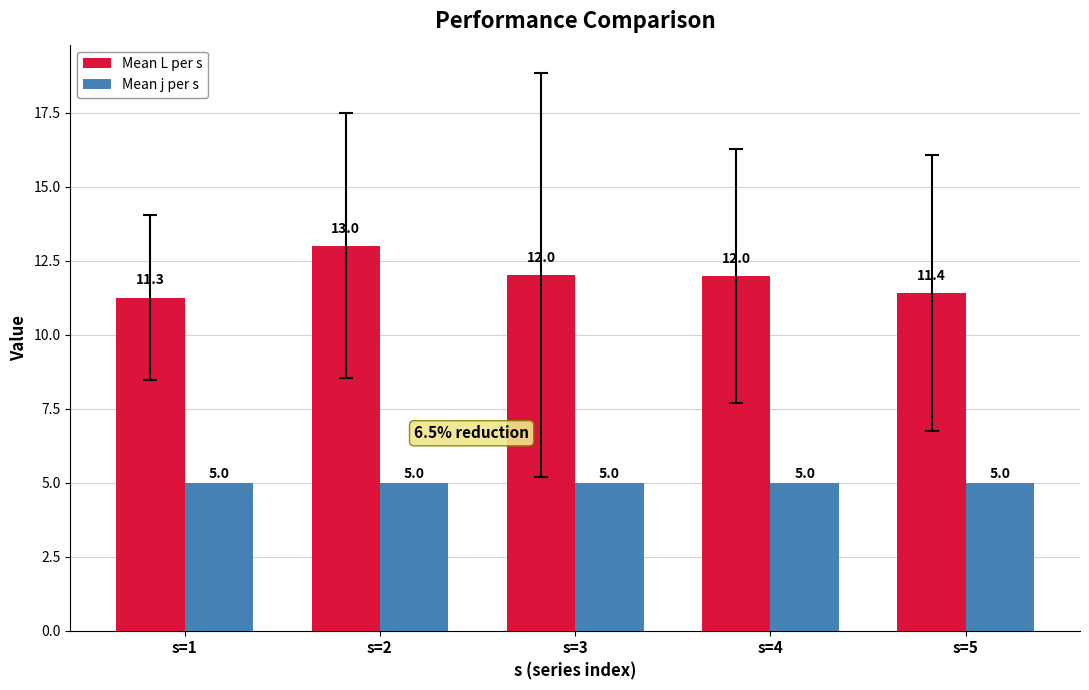

Rank the series by their average value, from lowest to highest.

Mean j per s, Mean L per s